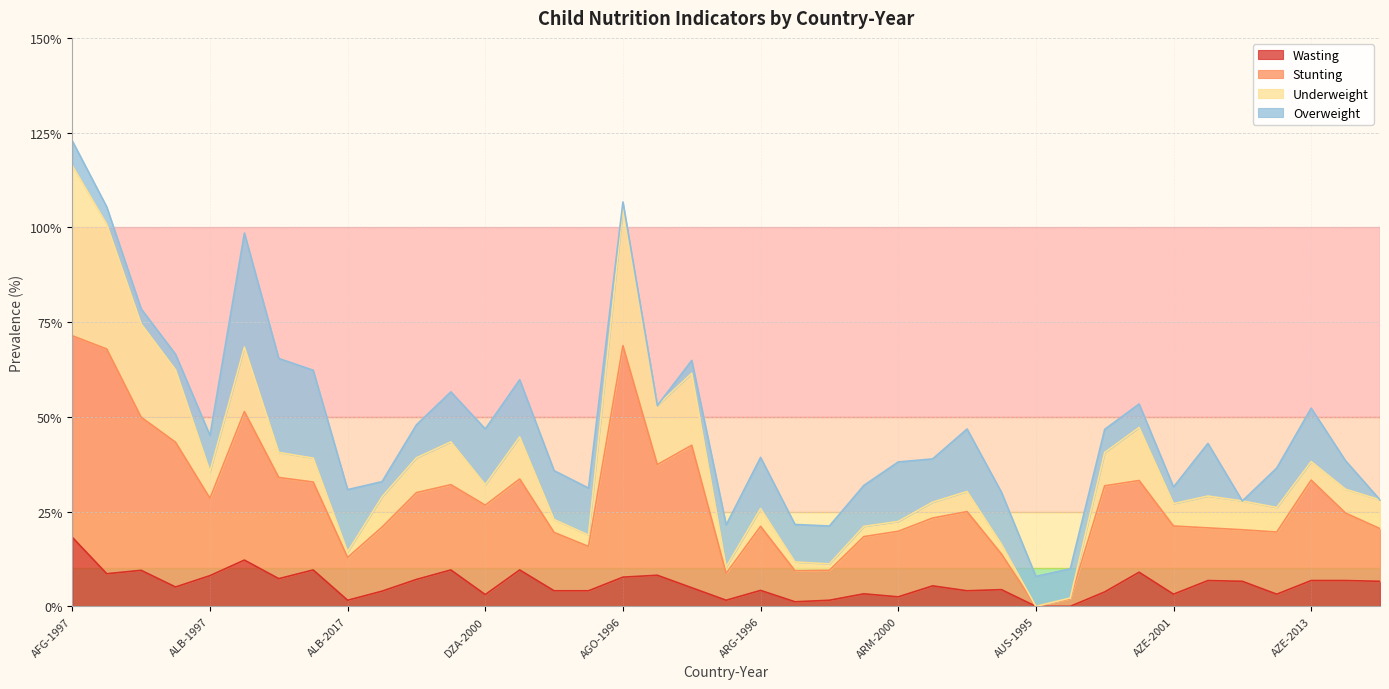

True or false: Stunting and Wasting intersect in this chart.

False